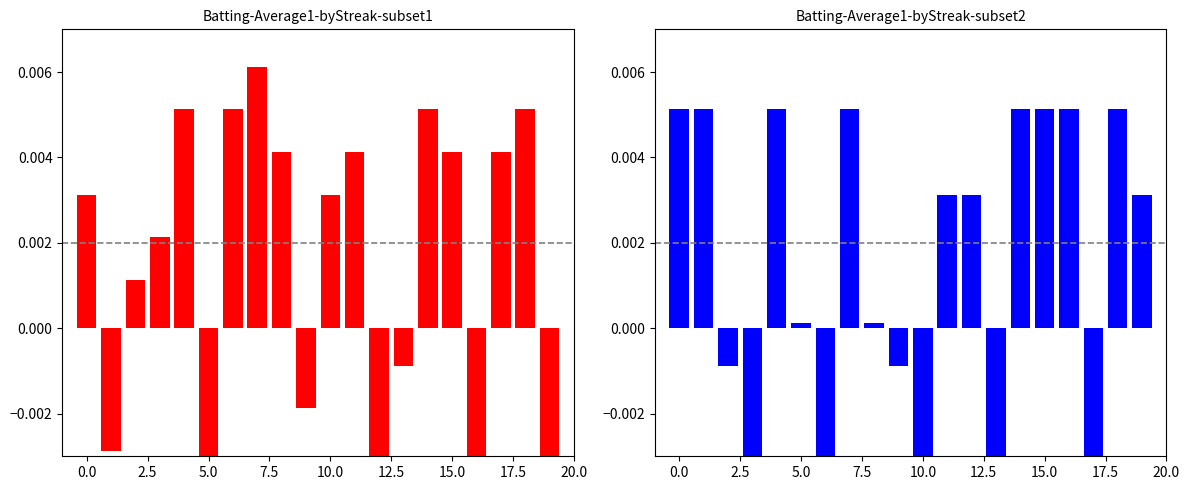

What position from the left is 13?

14